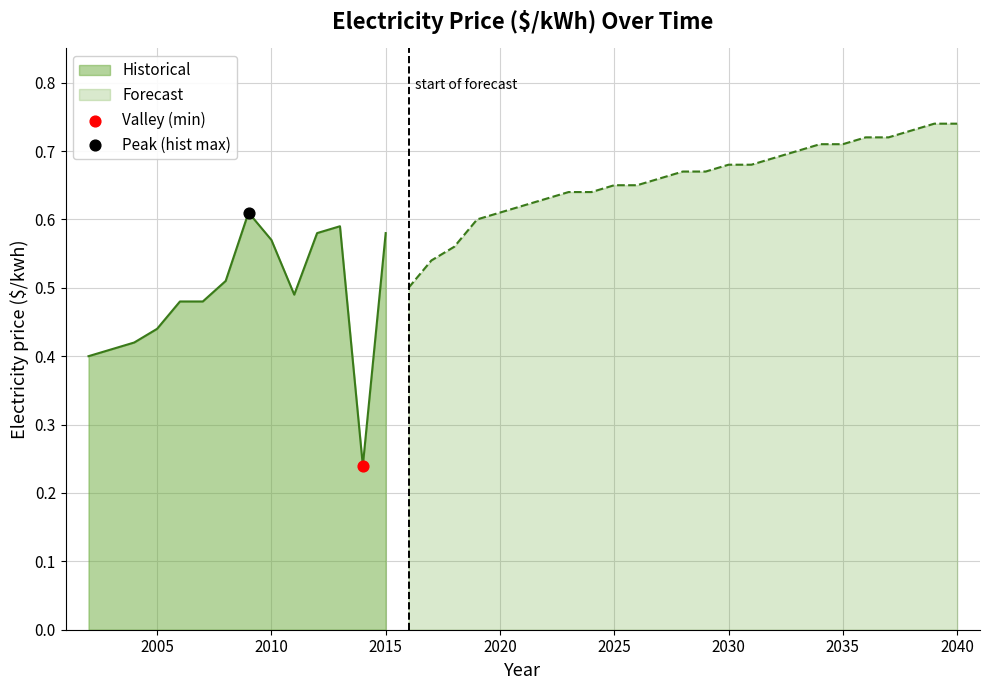

Which has a higher value, 2013 or 2031?

2031